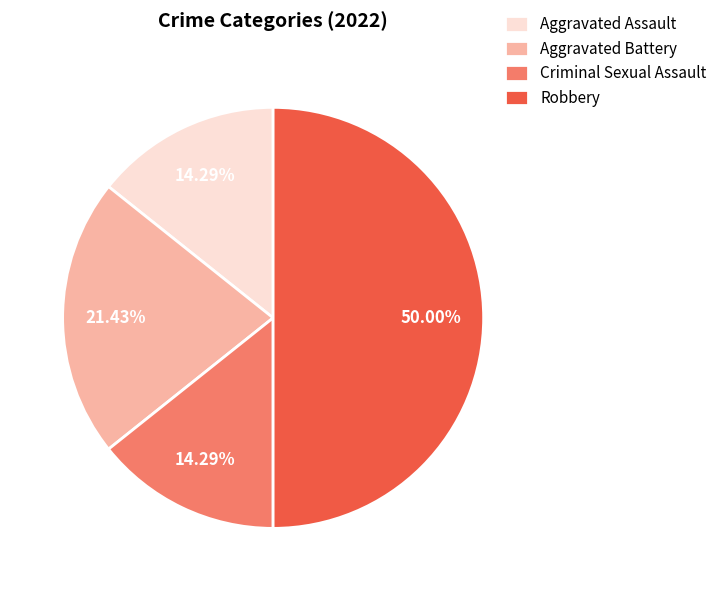

Does Aggravated Assault represent more than half of the total?

No